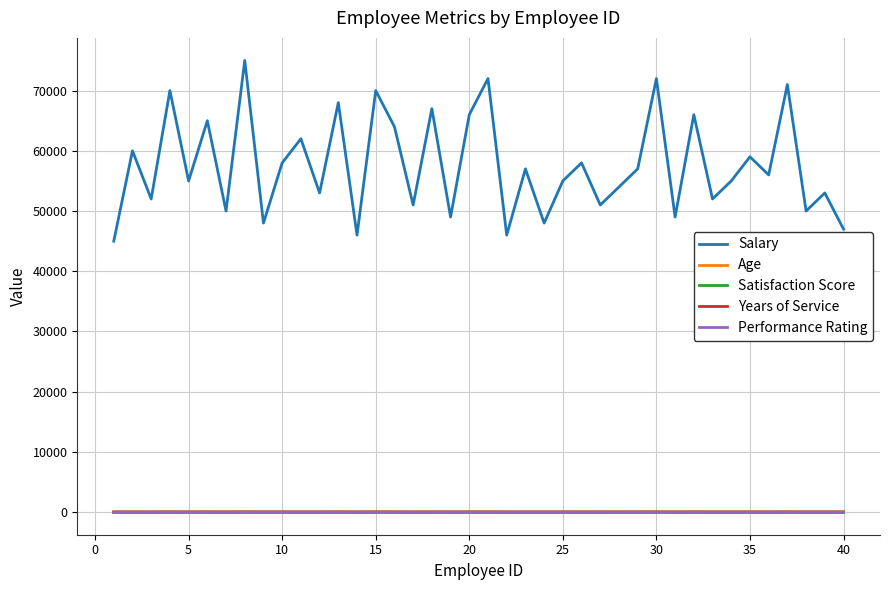

True or false: Performance Rating and Salary intersect in this chart.

False